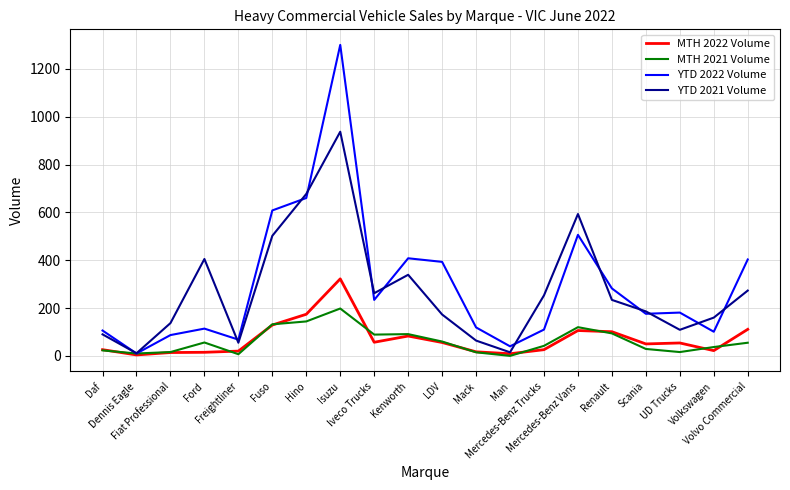

What is the highest value of the MTH 2022 Volume series?

322